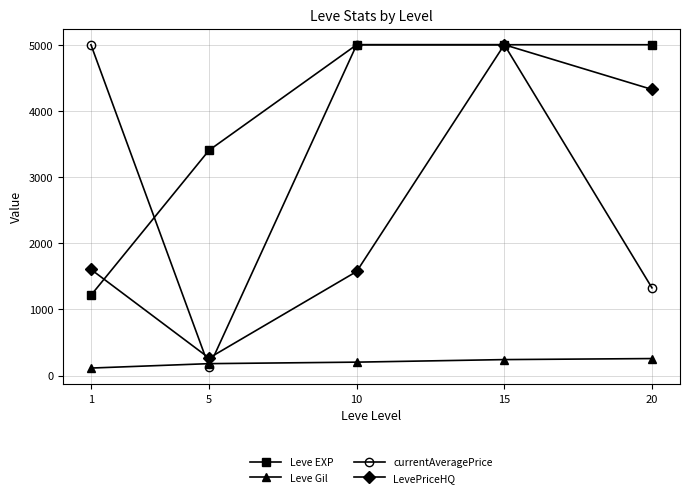

Which series has the largest range (max minus min)?

currentAveragePrice